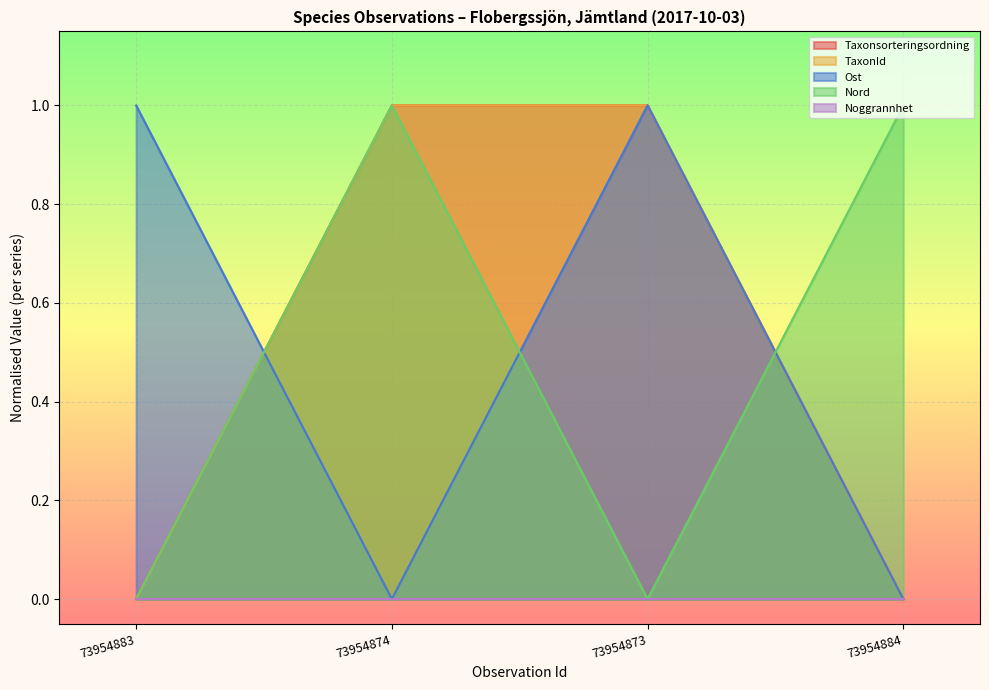

Does the chart display data point markers on the line(s)?

No